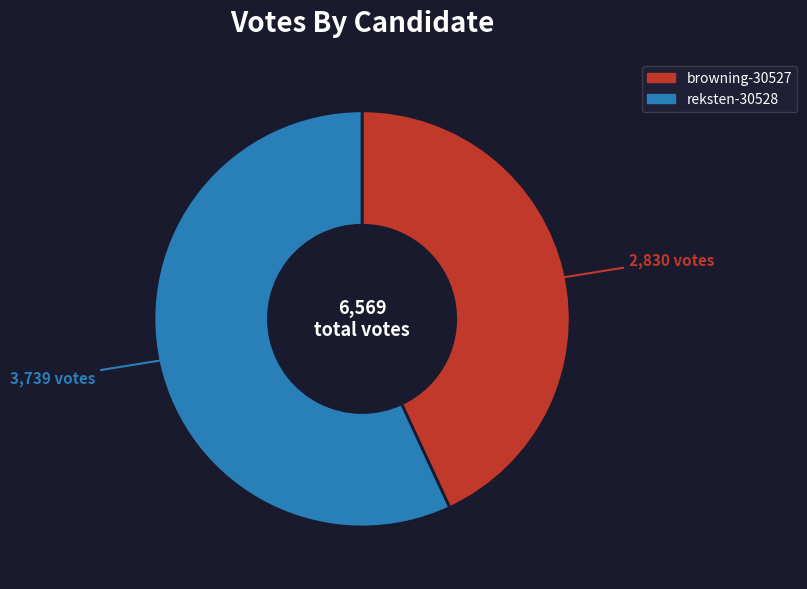

Is it true that reksten-30528 is 48% of the pie?

False